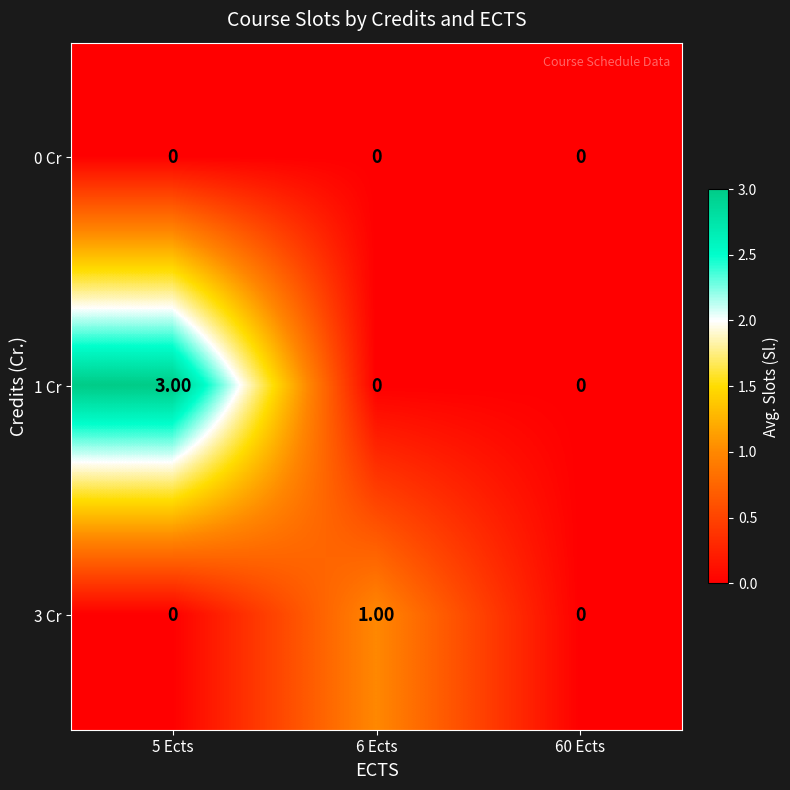

Which series has the widest spread of values?

1 Cr